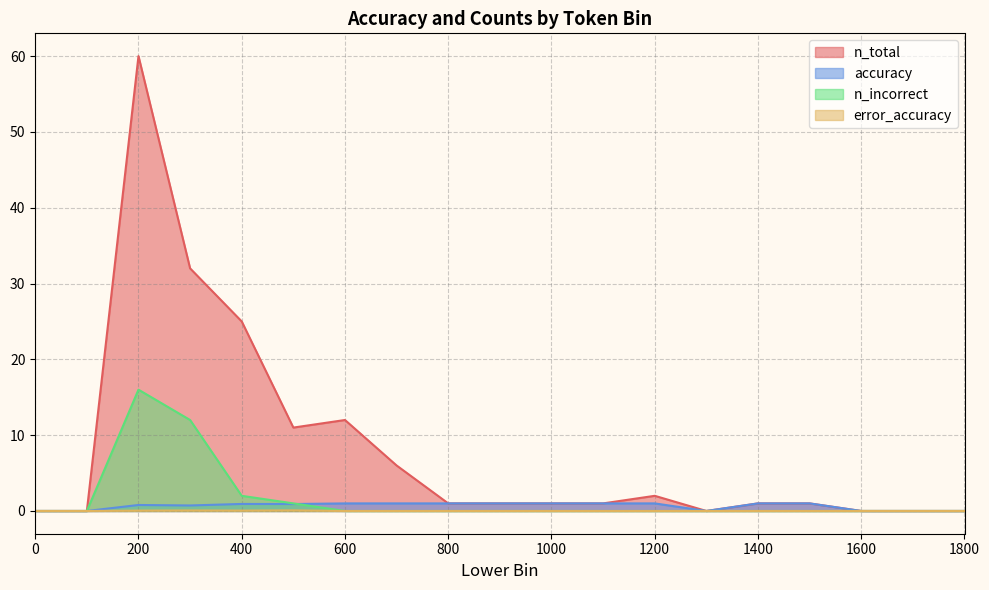

List the labels in order of error_accuracy value, largest first.

500, 300, 400, 200, 0, 100, 600, 700, 800, 900, 1000, 1100, 1200, 1300, 1400, 1500, 1600, 1700, 1800